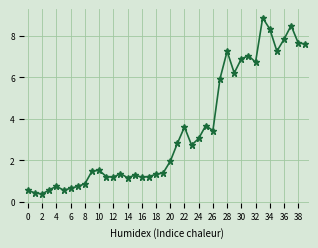

What is the sum of all values?

137.1